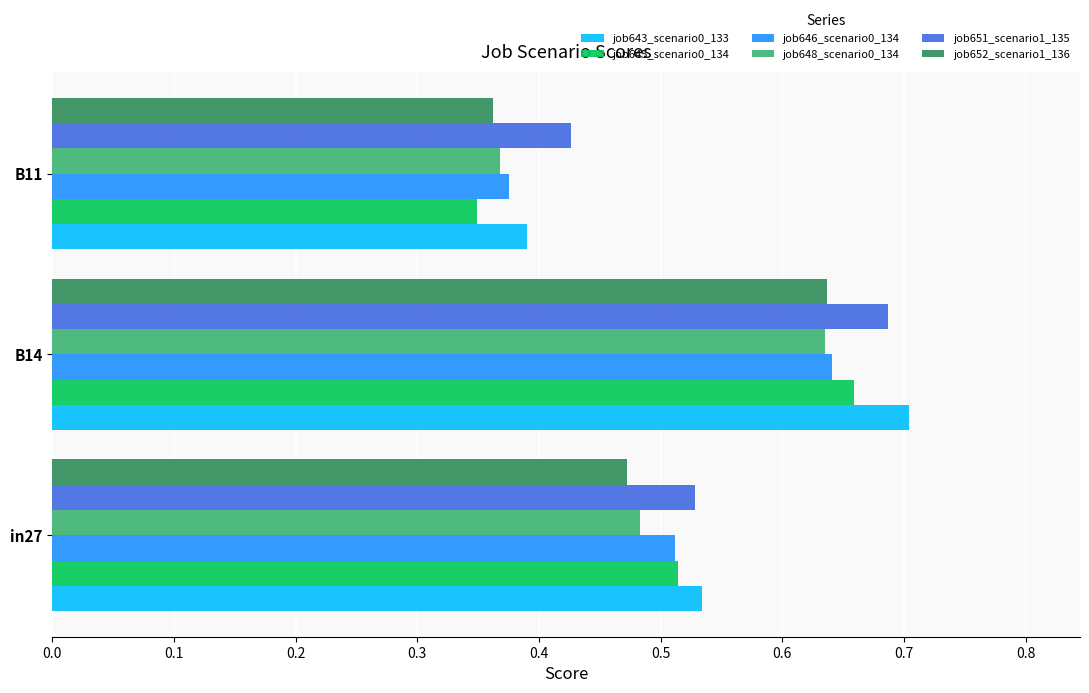

List the labels in order of job651_scenario1_135 value, largest first.

B14, in27, B11